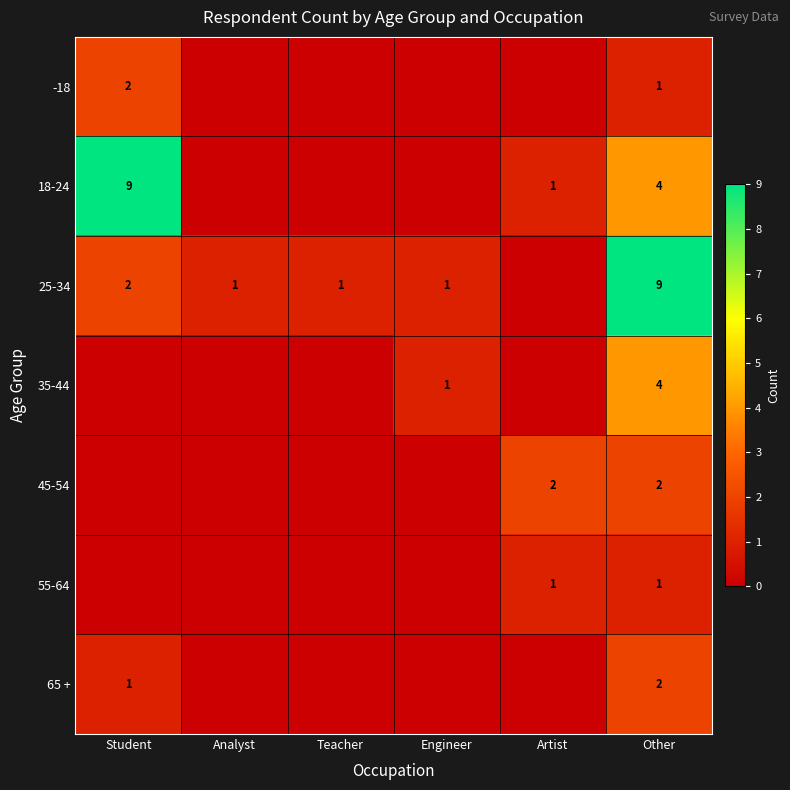

Is it true that 65 + equals 2 at Other?

True